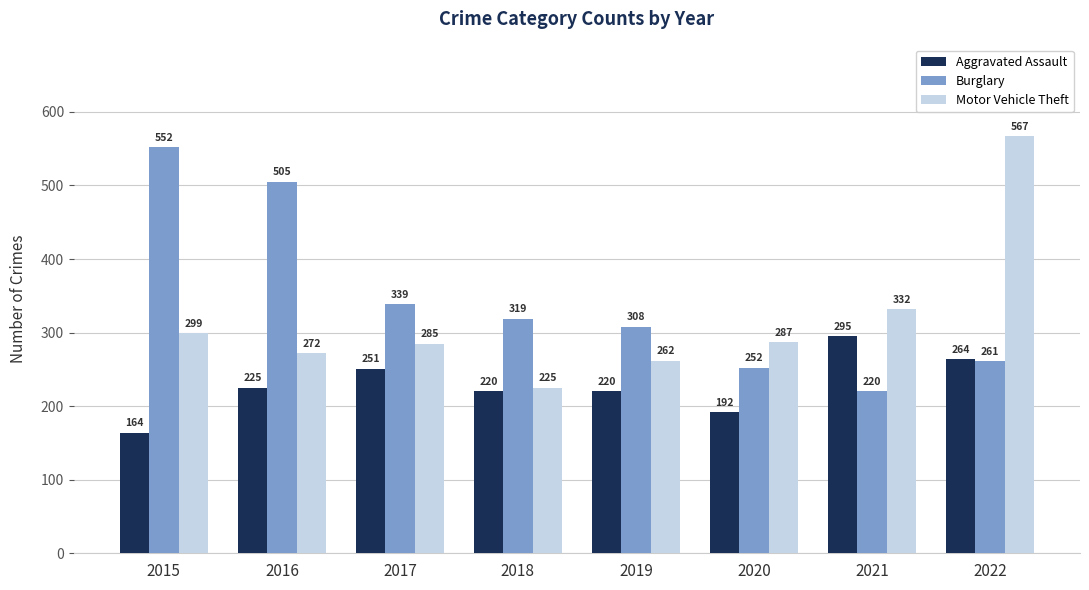

Count the number of data series in this chart.

3